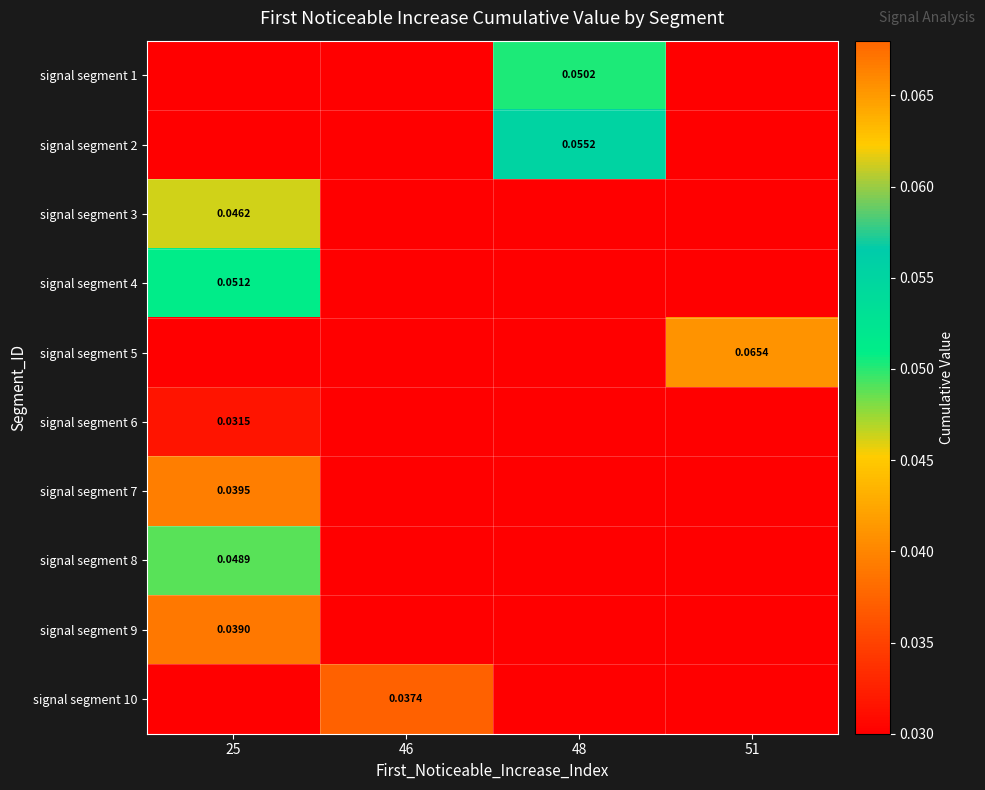

Reading left to right, what are all the values shown in this chart?

row_0: 0.0	0.0	0.1	0.0
row_1: 0.0	0.0	0.1	0.0
row_2: 0.0	0.0	0.0	0.0
row_3: 0.1	0.0	0.0	0.0
row_4: 0.0	0.0	0.0	0.1
row_5: 0.0	0.0	0.0	0.0
row_6: 0.0	0.0	0.0	0.0
row_7: 0.0	0.0	0.0	0.0
row_8: 0.0	0.0	0.0	0.0
row_9: 0.0	0.0	0.0	0.0